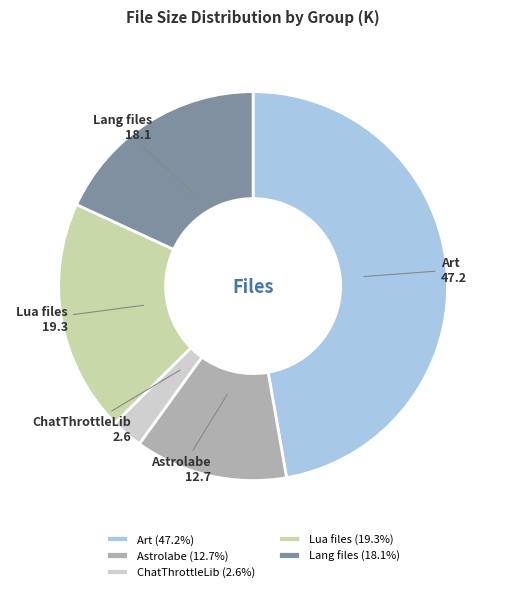

Do ChatThrottleLib and Astrolabe together represent more than half of the pie?

No